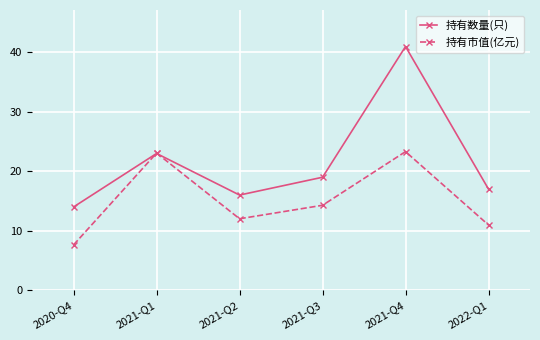

What is the difference between the maximum and minimum values in the 持有市值(亿元) series?

15.7